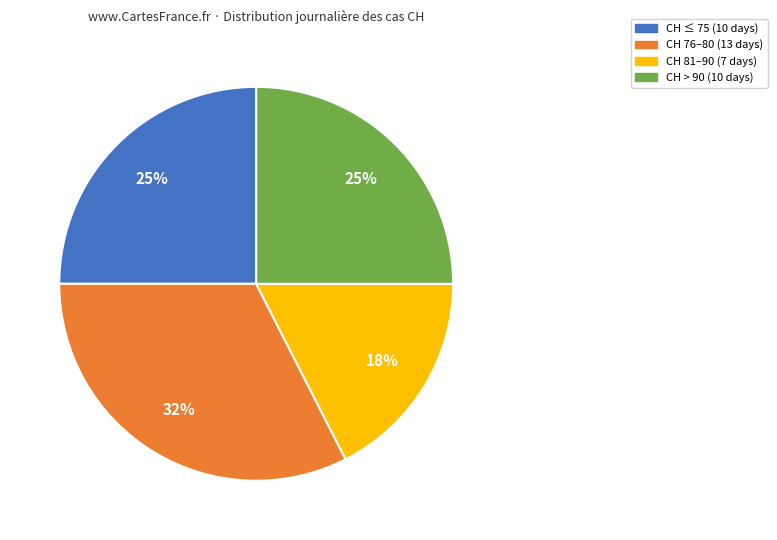

Is there any slice that represents more than half of the pie?

No